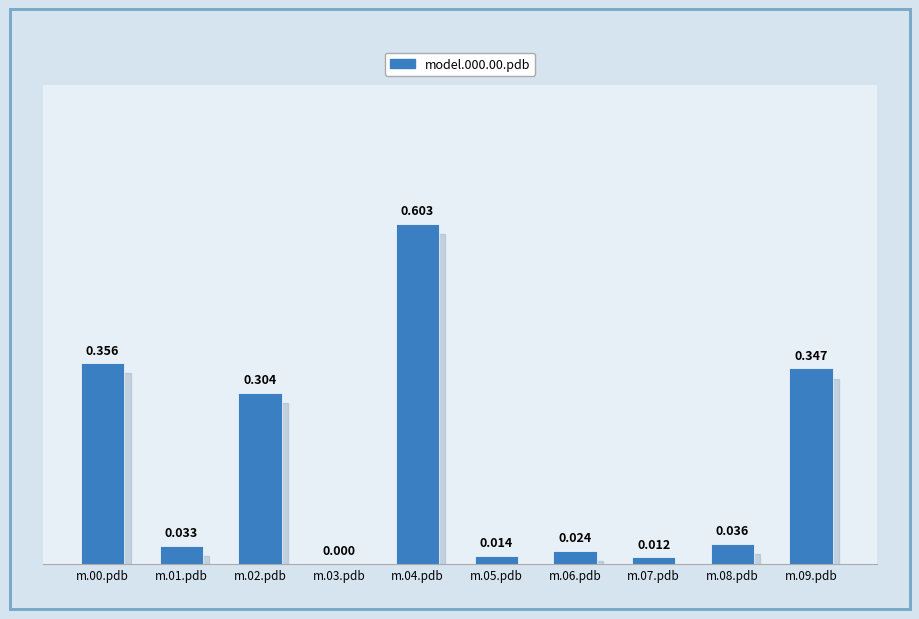

Reading left to right, extract all data points from this chart.

0.4	0.0	0.3	0.0	0.6	0.0	0.0	0.0	0.0	0.3